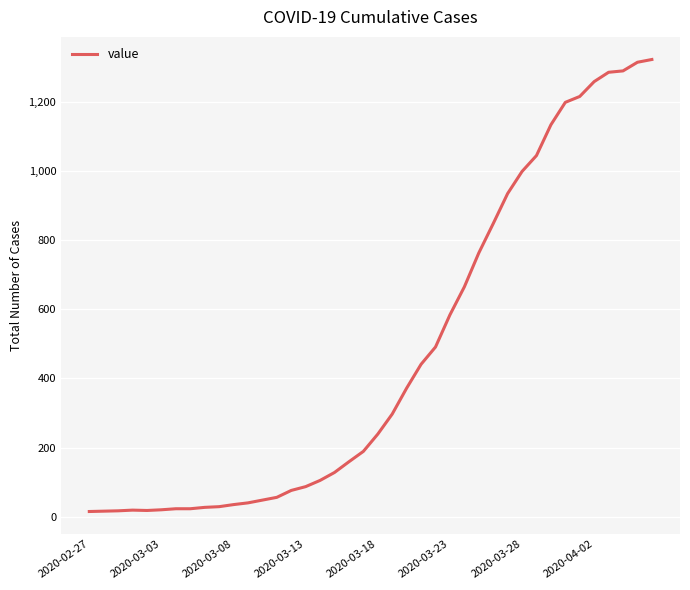

What is the maximum value shown in the chart?

1323